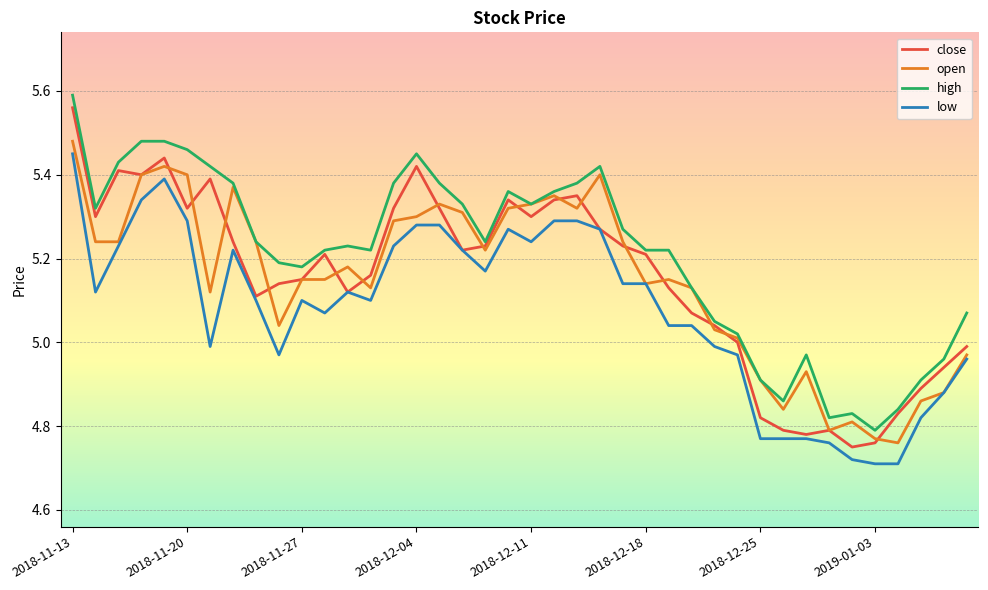

Which series has the largest total across all categories?

high